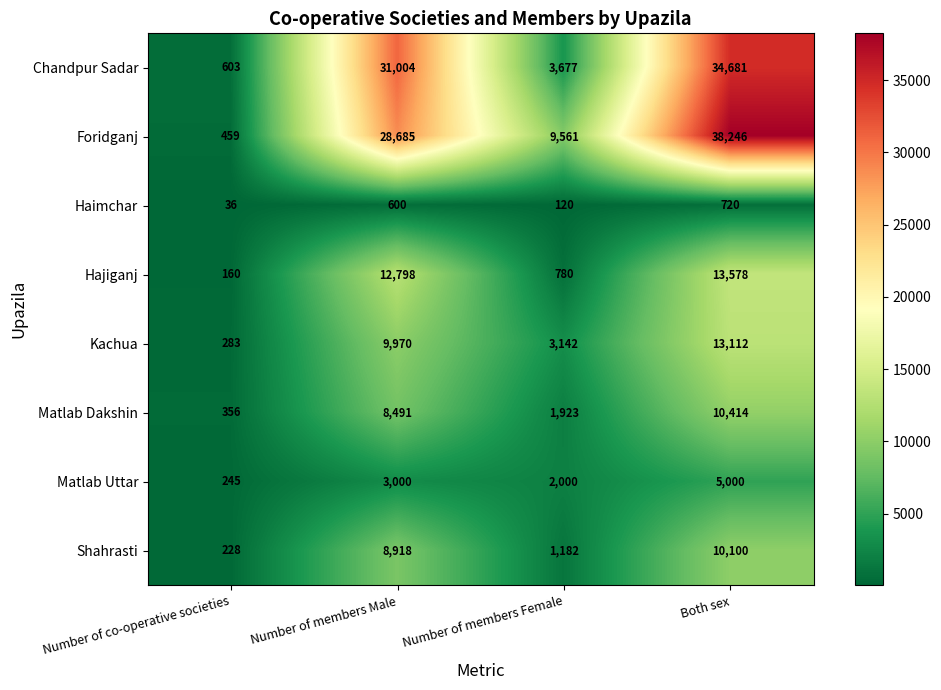

True or false: Haimchar has a value of 36 at Number of co-operative societies.

True